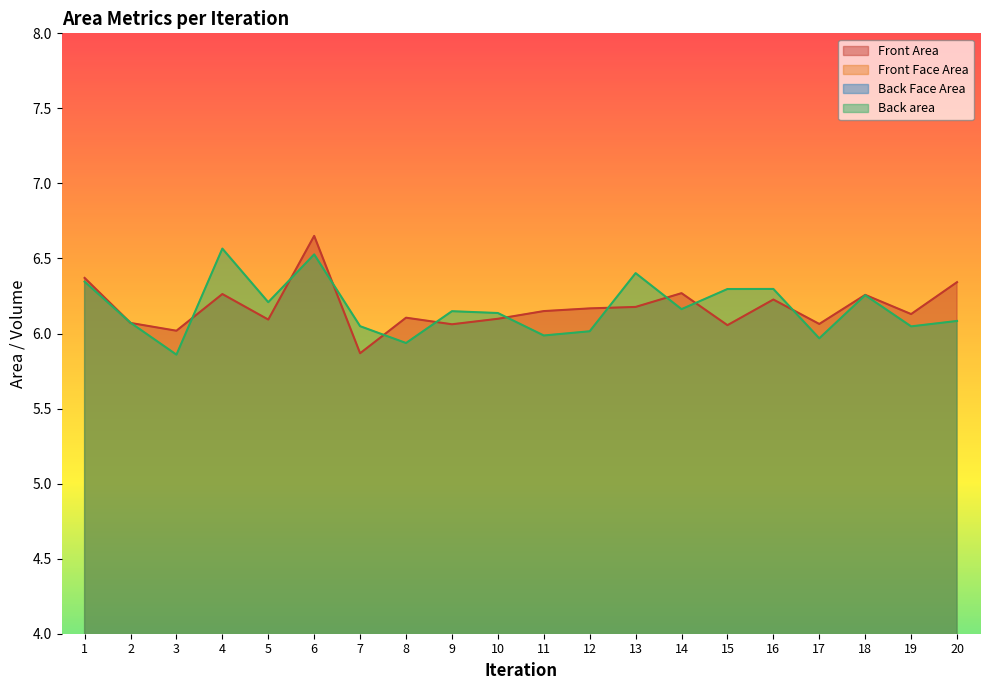

What is the total value across all series at 10?

19.4